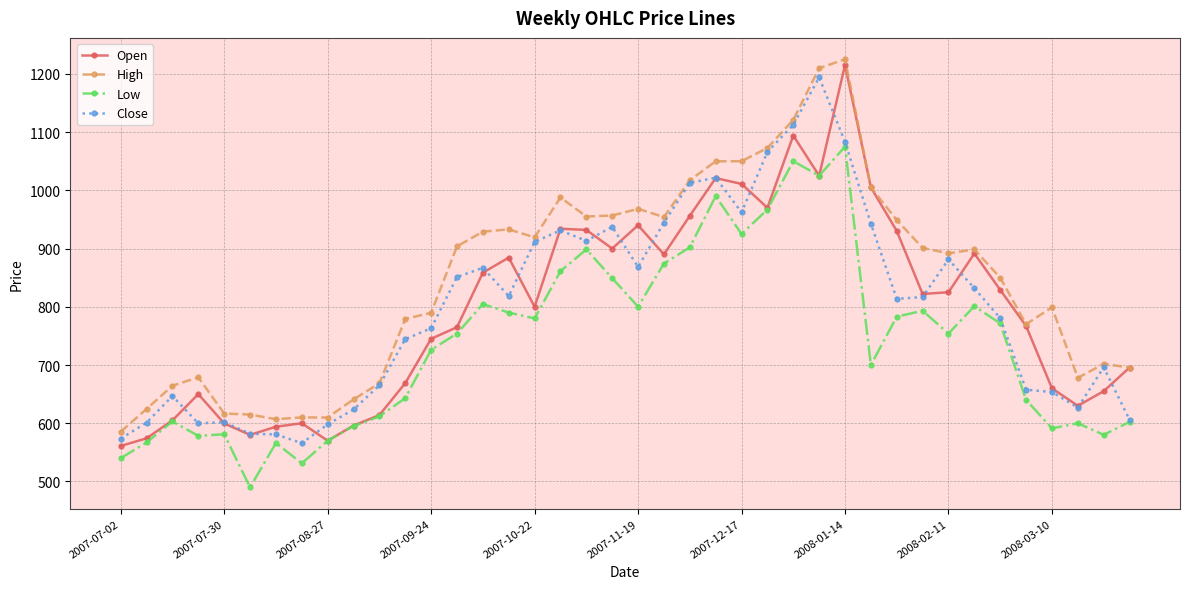

True or false: Close has more than 2 points higher than both neighbors.

True